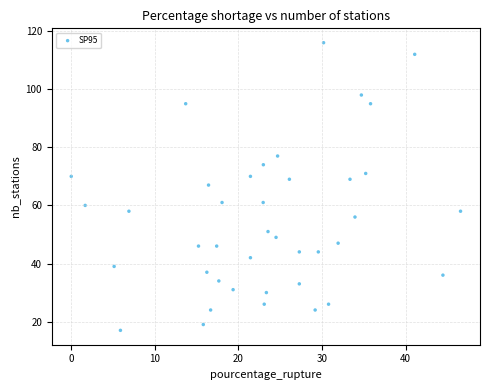

What is the range of Y values (max minus min)?

99